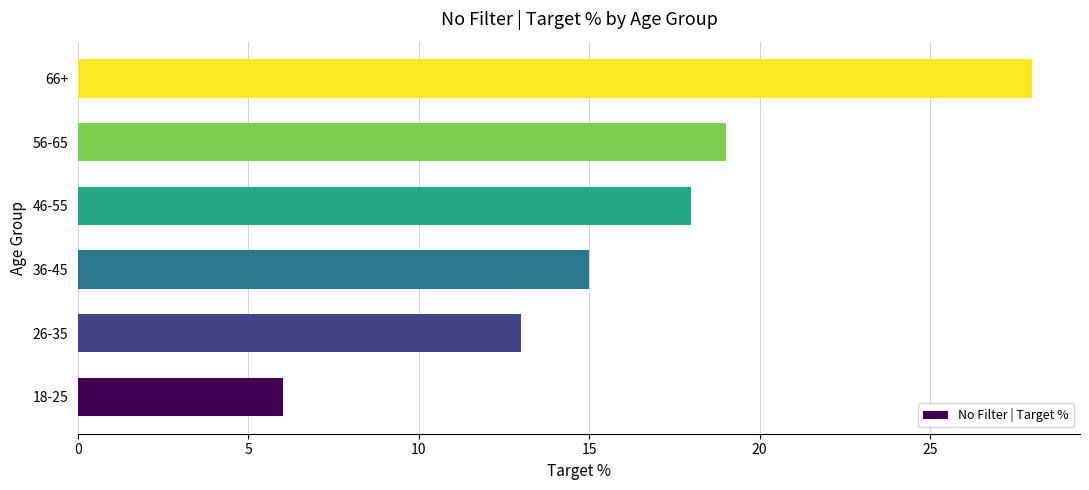

What is the difference between the maximum and minimum values?

22